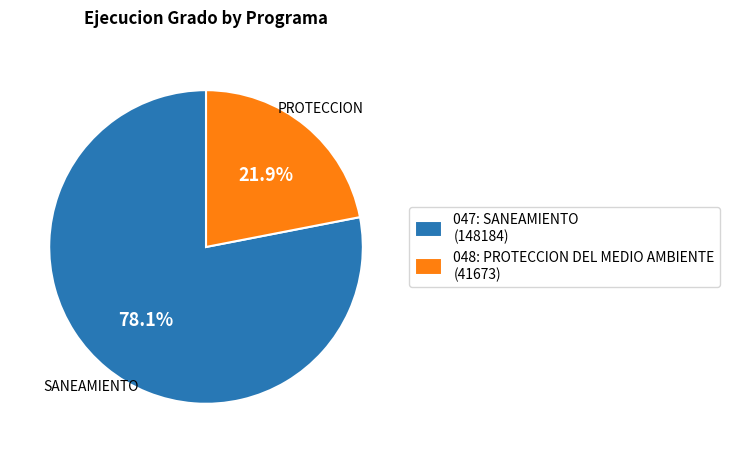

Is there a majority slice in this chart?

Yes